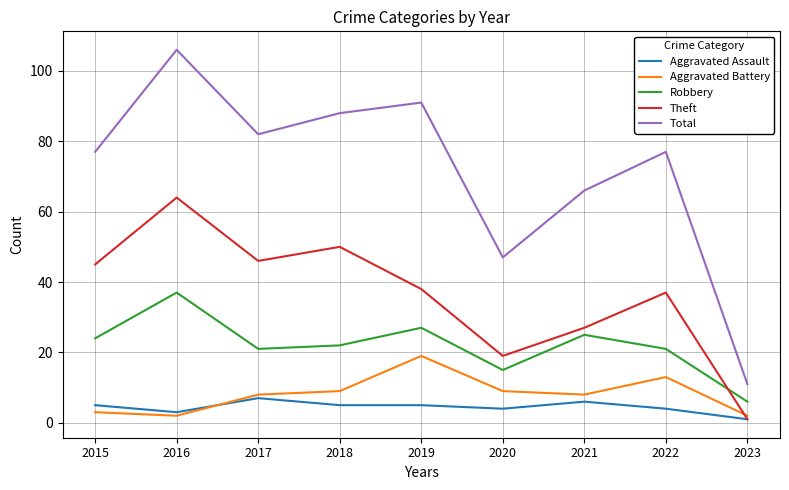

What is the difference between the maximum and minimum values in the Aggravated Battery series?

17